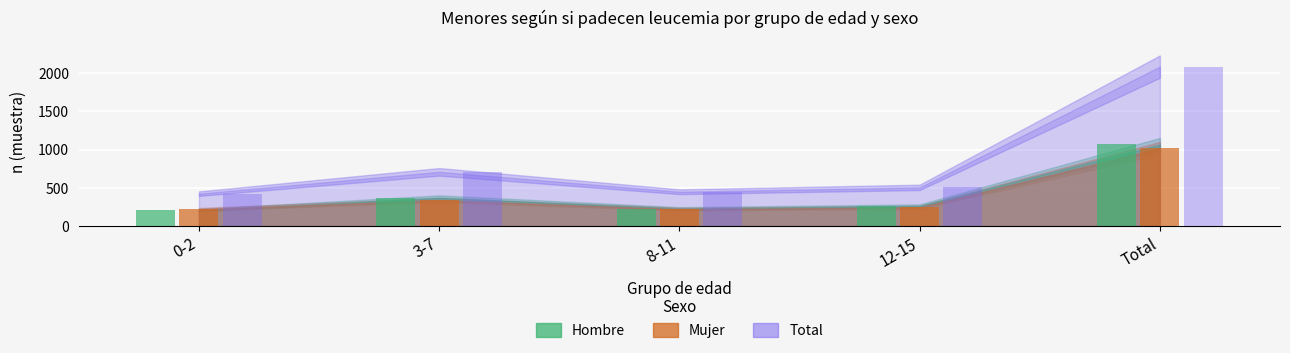

At which label does Hombre N (estimada) reach its minimum?

0-2